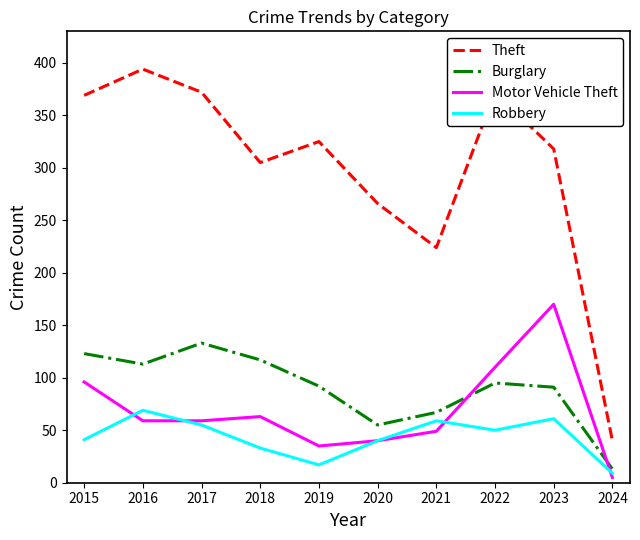

What is the total value across all series at 2021?

399